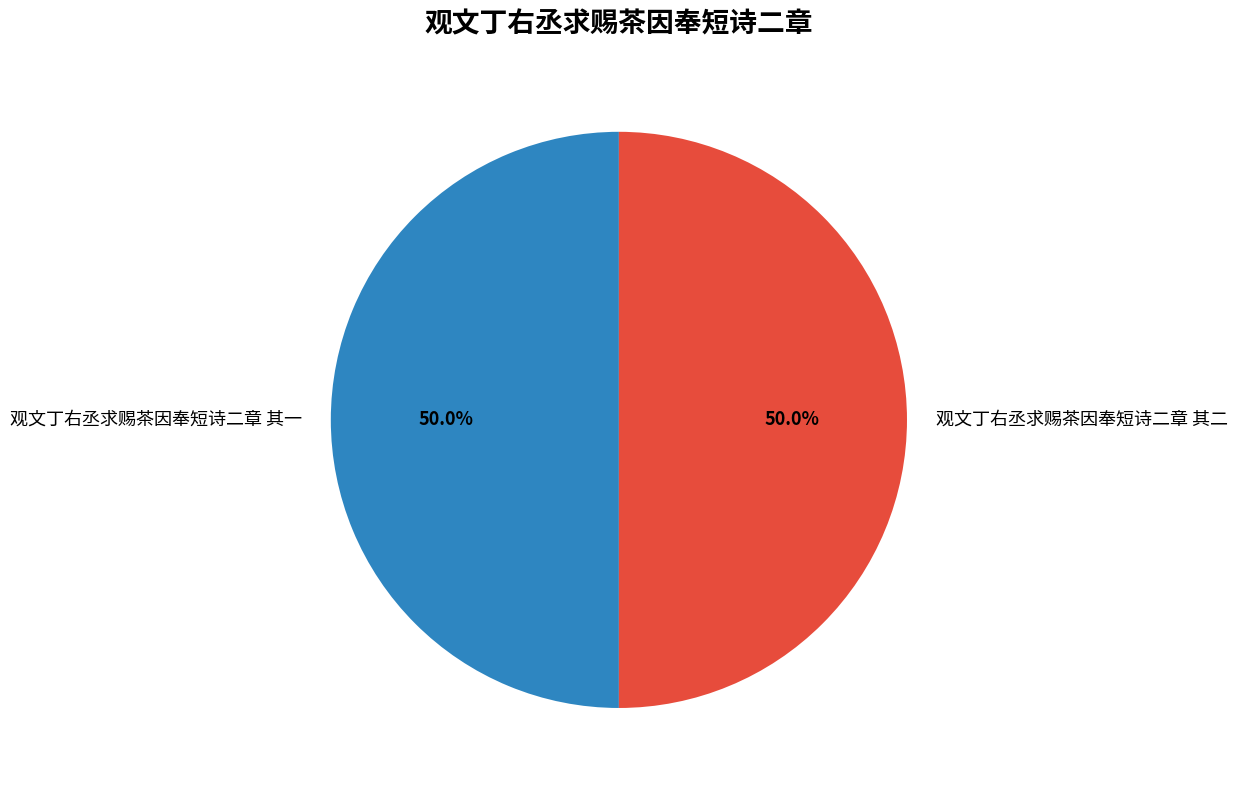

Is the sum of 观文丁右丞求赐茶因奉短诗二章 其二 and 观文丁右丞求赐茶因奉短诗二章 其一 greater than half?

Yes